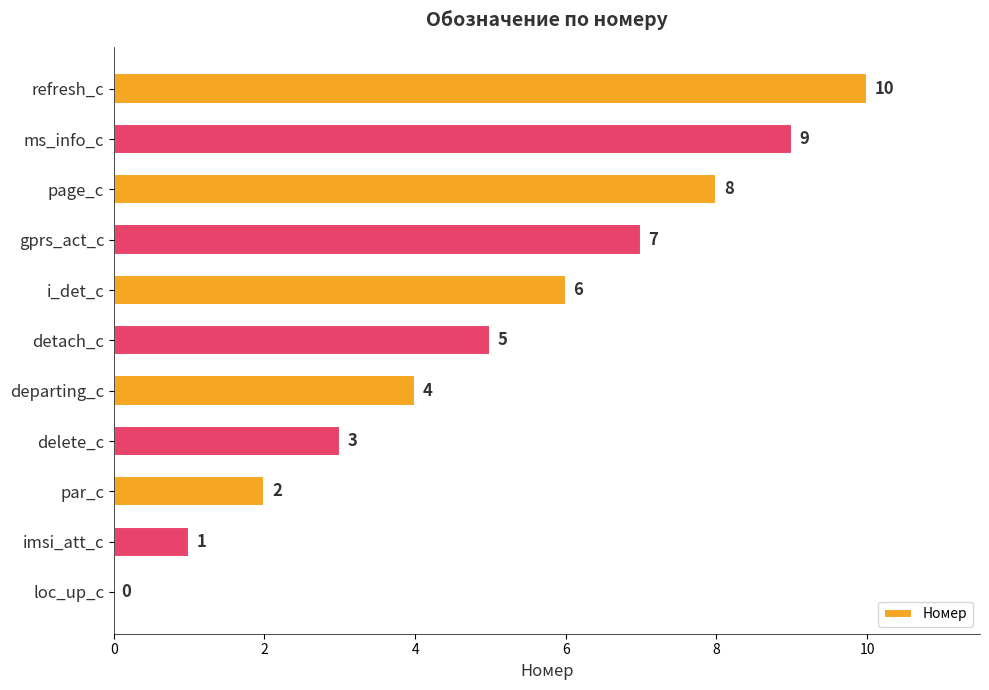

What is the sum of all values?

55